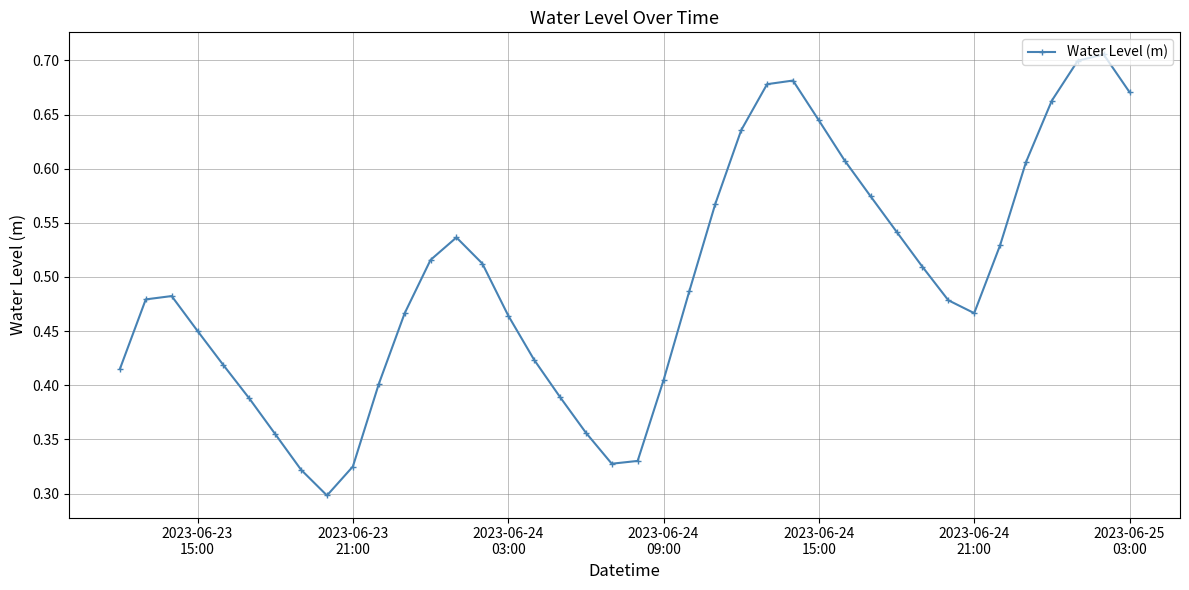

Count the values in the range 0 to 1.

40